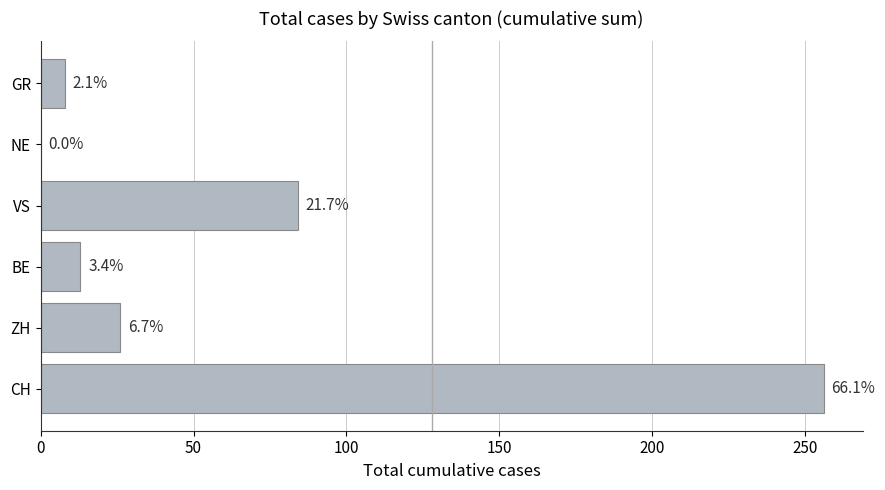

Count the number of values greater than 26.

2